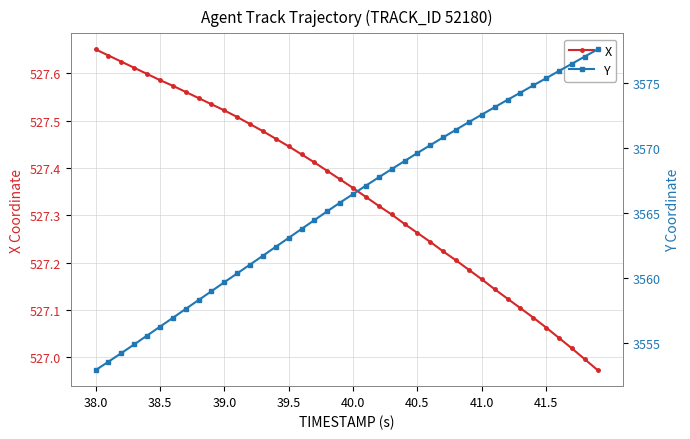

What is the difference between the second highest and minimum values in the Y series?

24.1